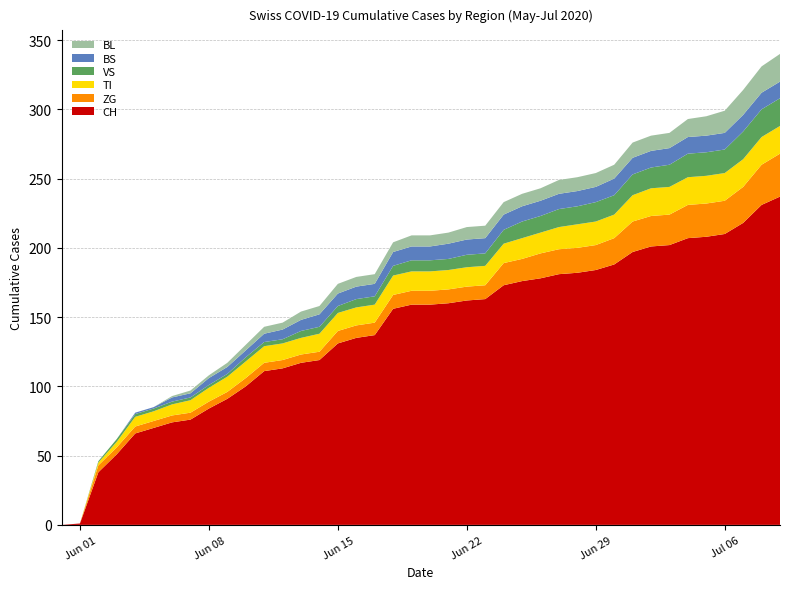

Reading right to left, list all the values displayed in this chart.

BL: 20	19	18	16	14	13	11	11	11	10	10	10	10	9	9	9	9	9	8	8	8	7	7	7	7	6	6	5	5	4	3	2	2	1	0	0	0	0	0	0
BS: 12	12	12	12	12	12	12	12	12	12	11	11	11	11	11	11	11	11	11	10	10	10	9	9	9	9	8	7	6	5	5	5	3	3	1	1	0	0	0	0
VS: 20	20	20	17	17	17	16	15	15	14	14	13	13	12	12	10	9	9	8	8	8	7	6	6	5	5	5	3	3	3	2	2	2	2	2	2	2	1	0	0
TI: 20	20	20	20	20	20	20	20	19	17	17	17	16	15	15	14	14	14	14	14	14	14	13	13	13	13	12	12	12	12	11	10	9	8	7	7	4	2	0	0
ZG: 31	29	26	24	24	24	22	22	22	19	18	18	18	18	16	16	10	10	10	10	10	10	9	9	9	6	6	6	6	6	5	5	5	5	5	5	5	5	0	0
CH: 237	231	218	210	208	207	202	201	197	188	184	182	181	178	176	173	163	162	160	159	159	156	137	135	131	119	117	113	111	100	91	84	76	74	70	66	51	38	1	0